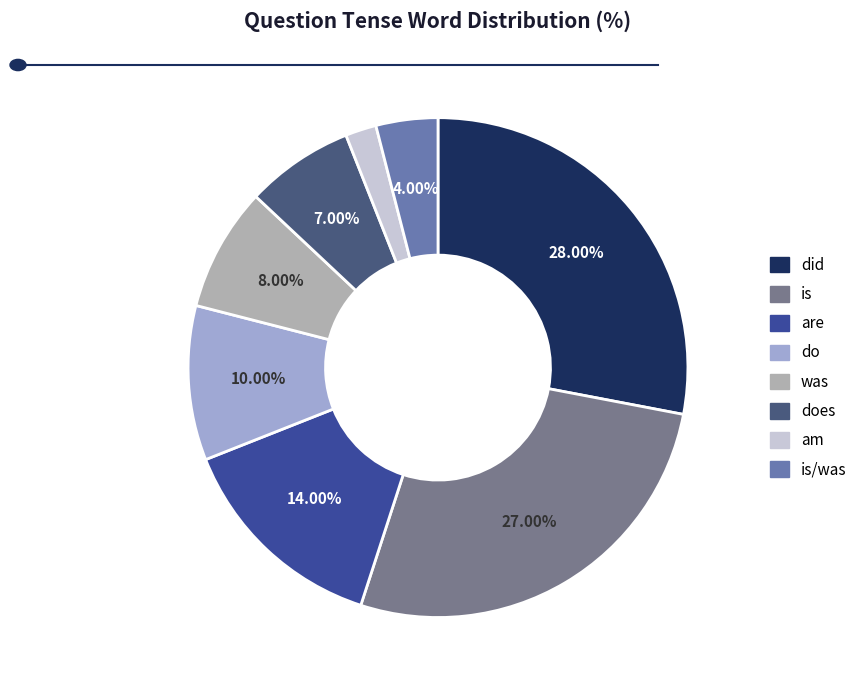

Which category has the biggest portion of the pie?

did